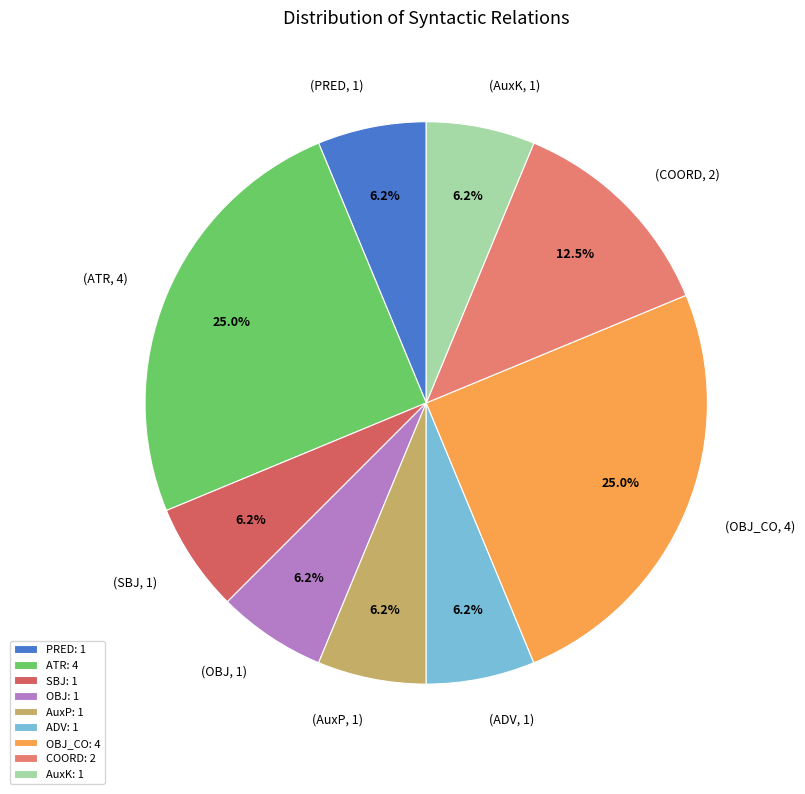

How many segments does this pie chart have?

9